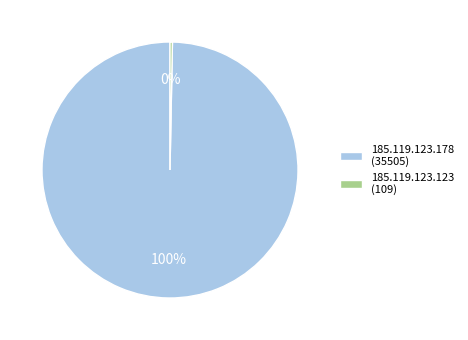

Which category accounts for the majority?

185.119.123.178